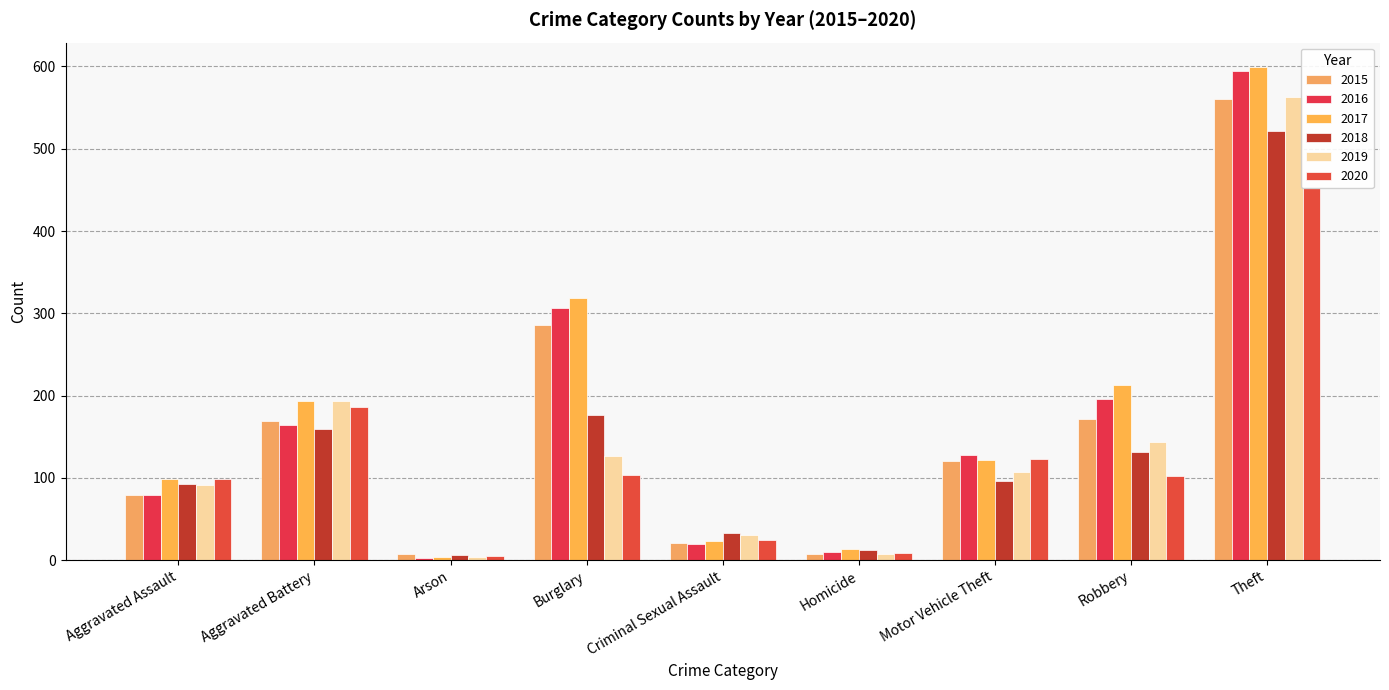

What is the minimum value shown in the chart?

3